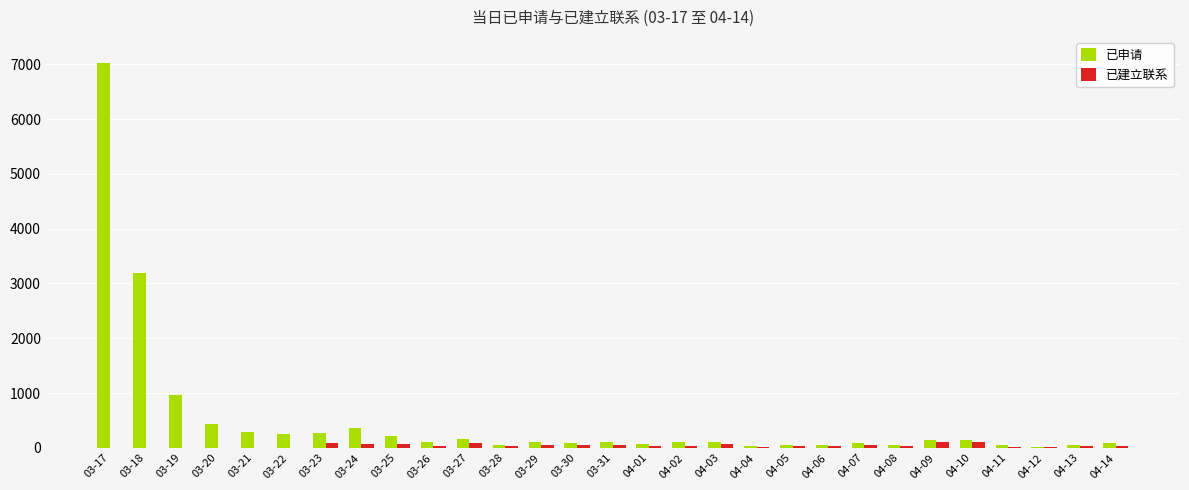

At which category is the sum across all series the highest?

03-17